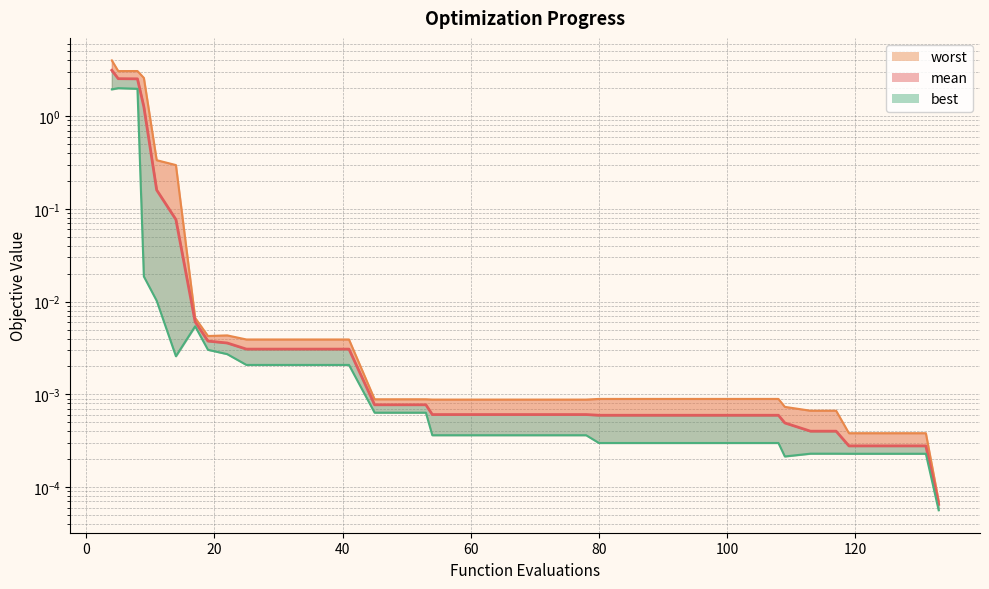

At how many categories does at least one series exceed 0?

40